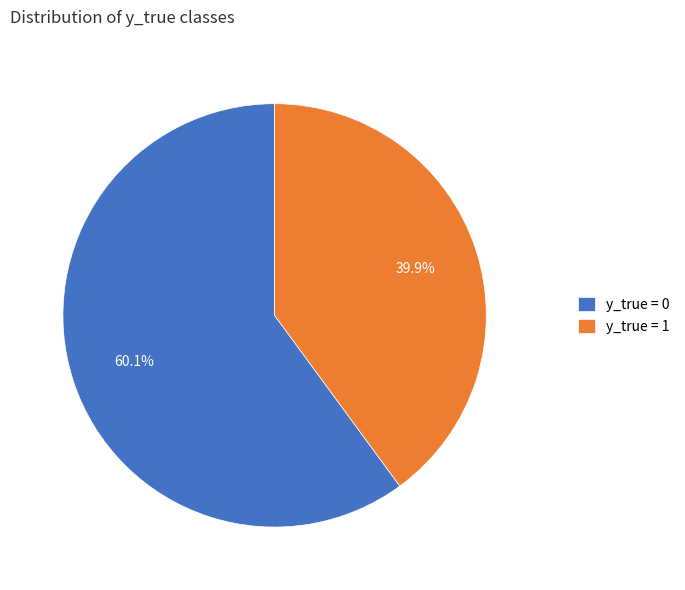

What is the smallest slice in the pie chart?

y_true = 1